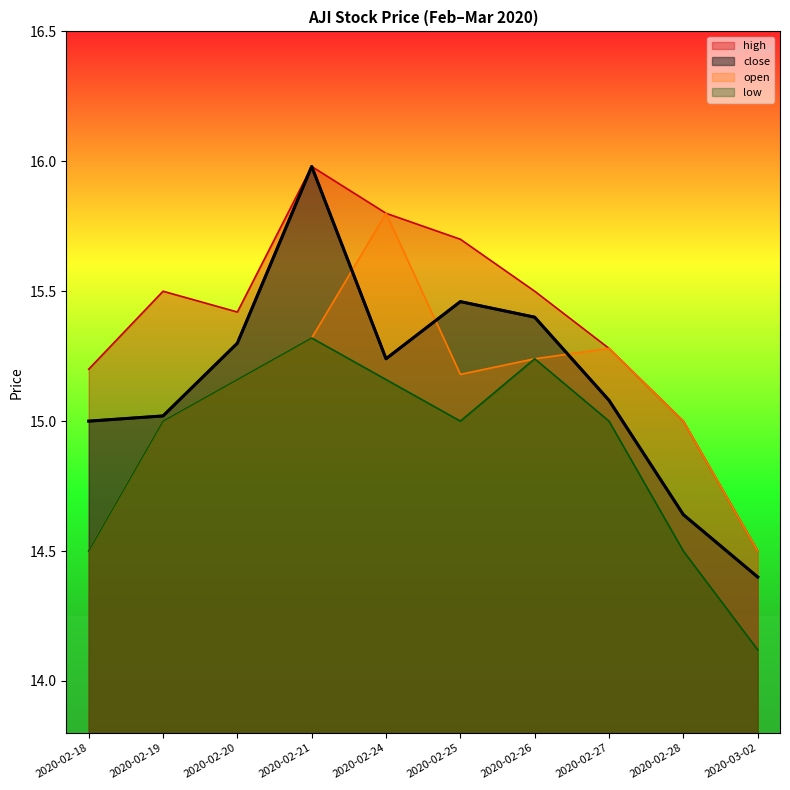

Which series changed the most between 2020-02-20 and 2020-02-27?

close